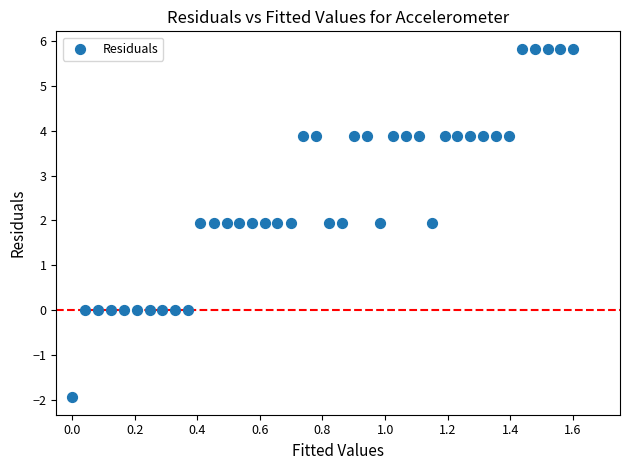

What is the range of X values (max minus min)?

1.6